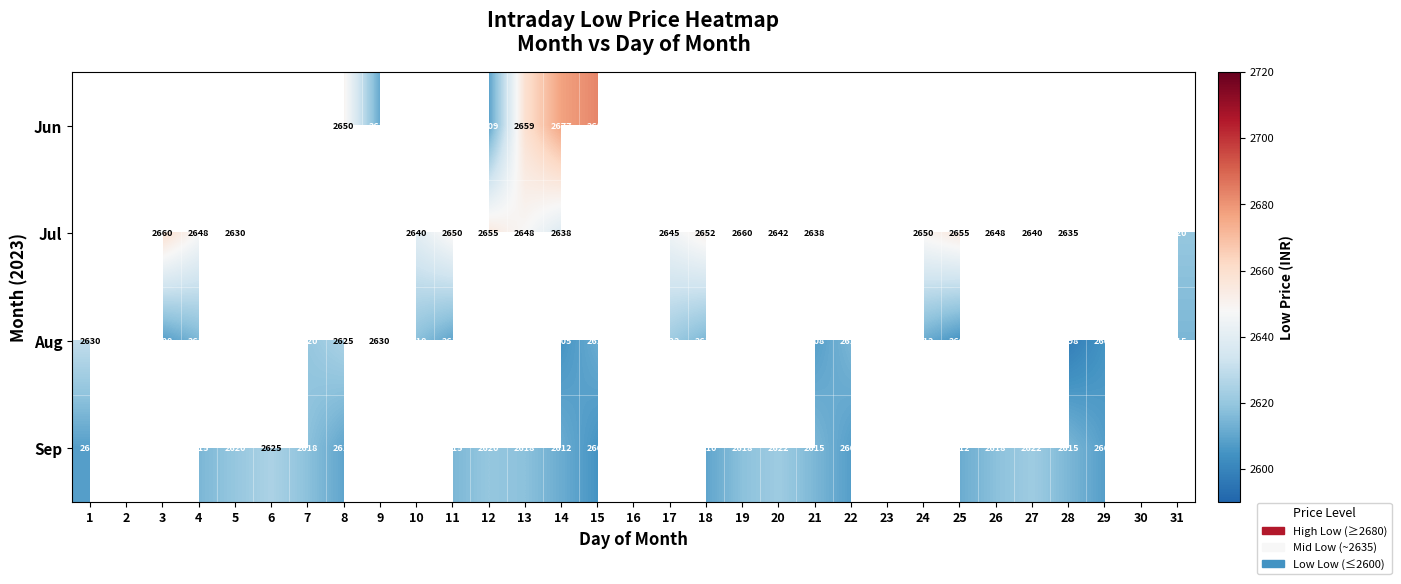

Between 20 and 6, which is larger?

6